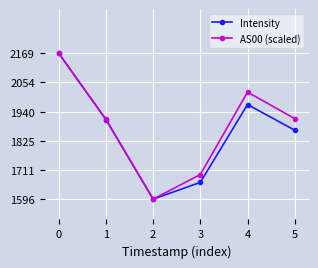

At 4, list the series in order from largest to smallest.

AS00 (scaled), Intensity